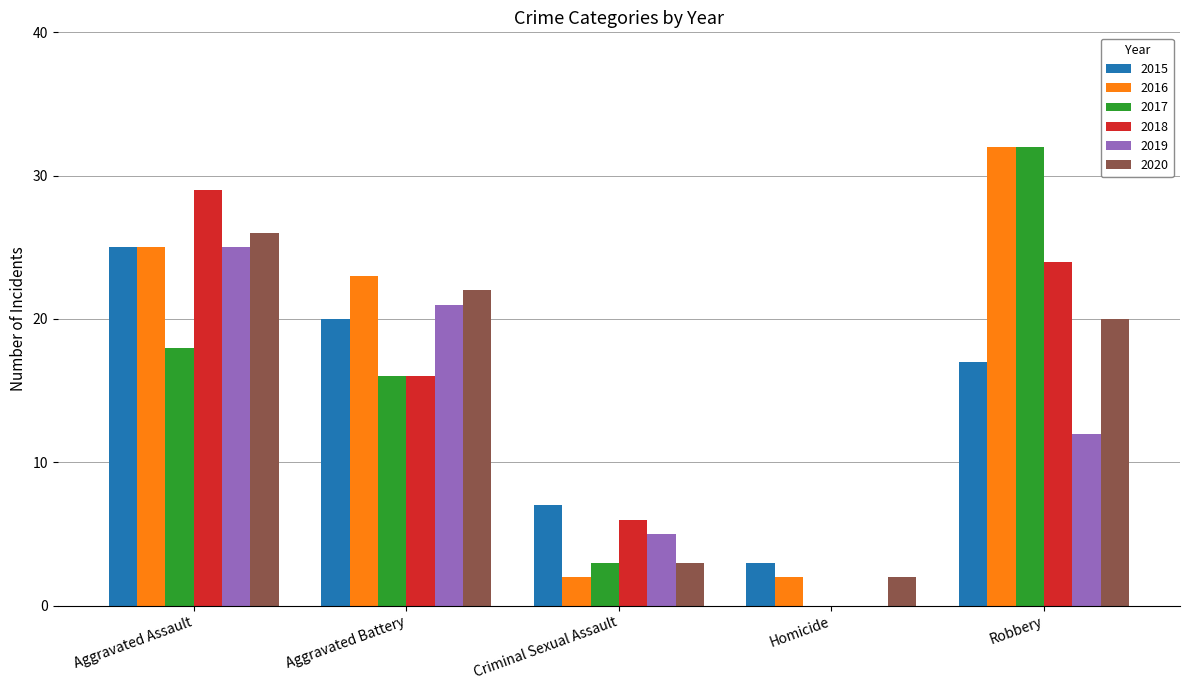

Is the value of 2016 at Aggravated Battery greater than the value of 2019 at Aggravated Battery?

Yes